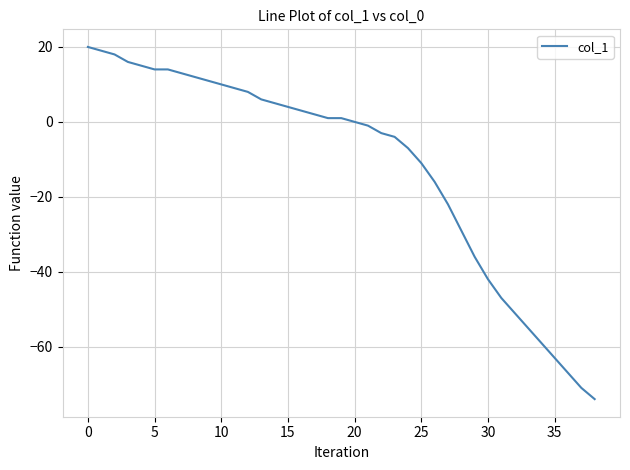

What is the difference between the maximum and minimum values?

94